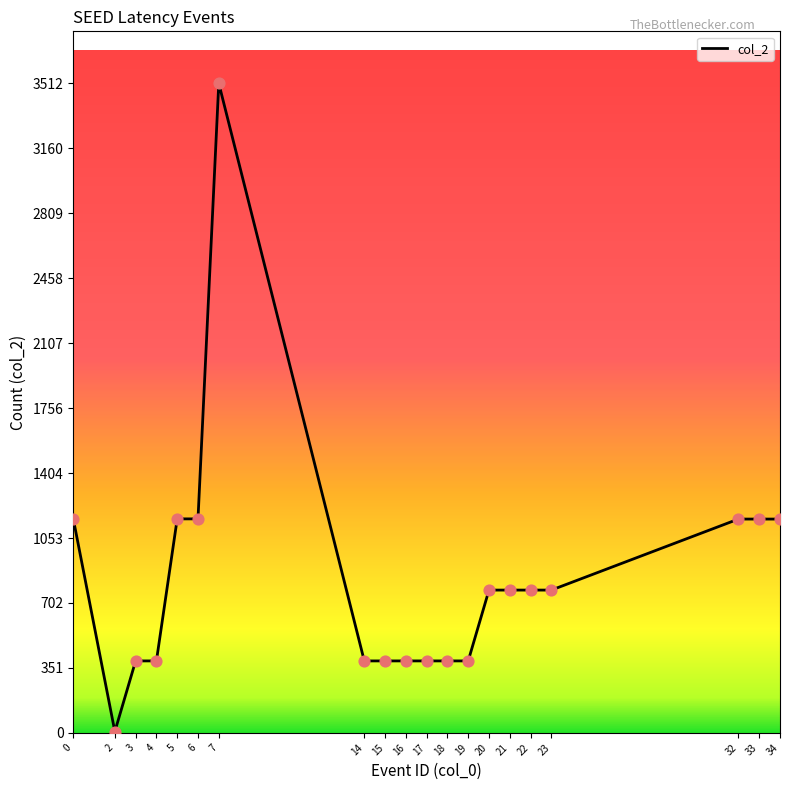

Between 32 and 21, which is larger?

32